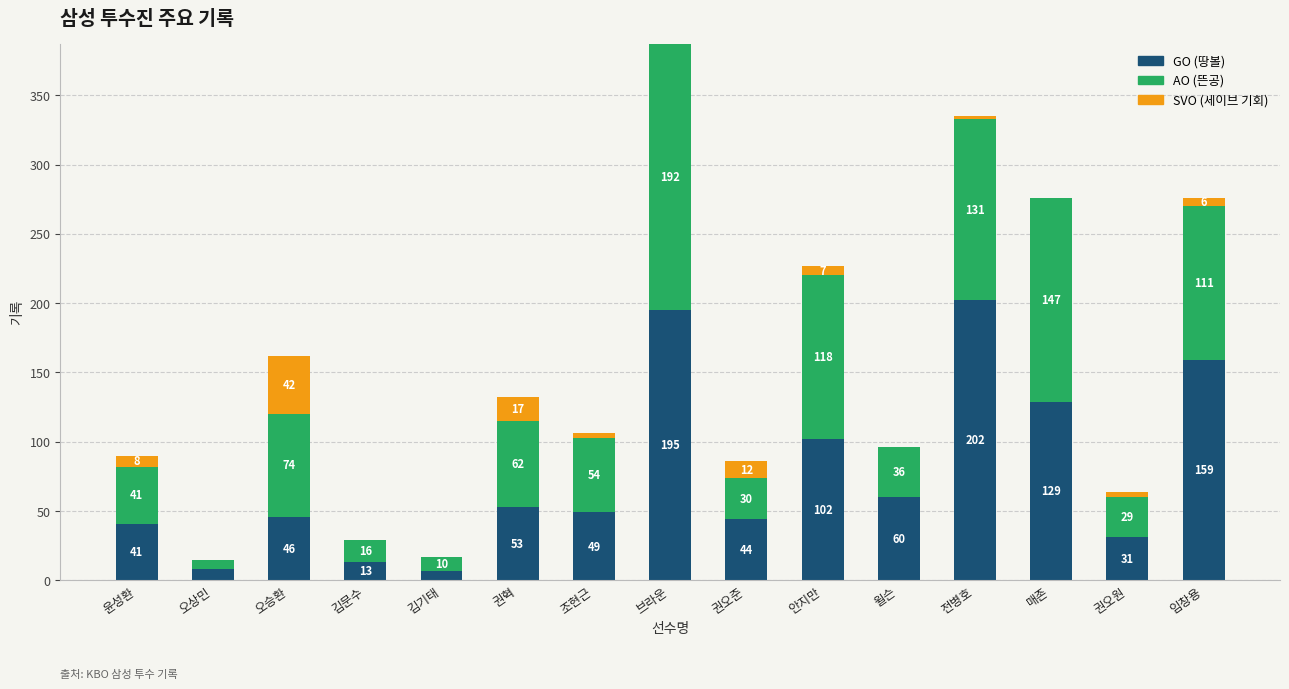

Are the bars horizontal?

No